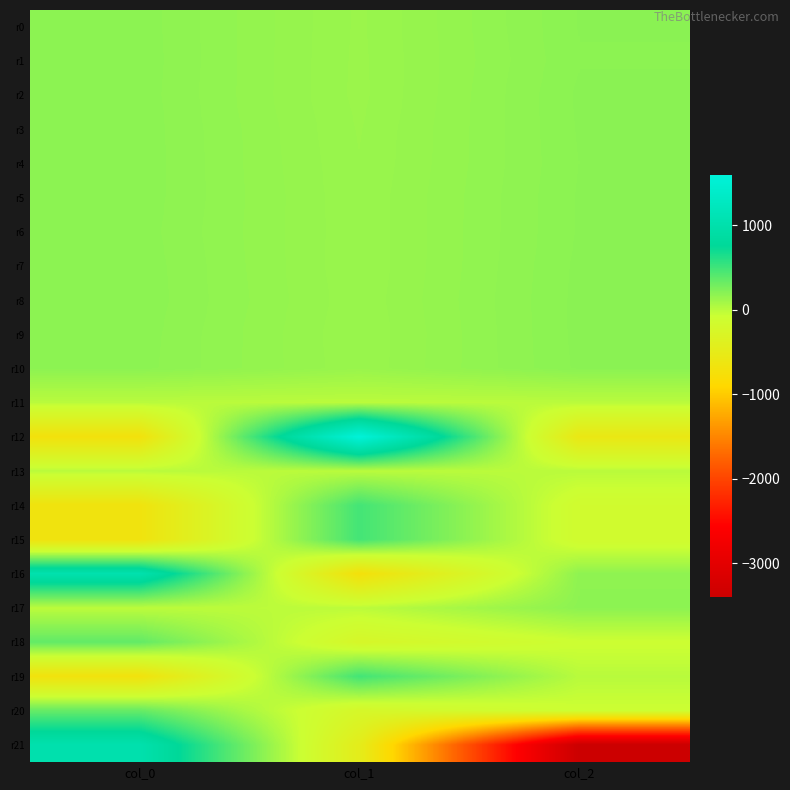

At which category does the chart reach its peak across all series?

col_1